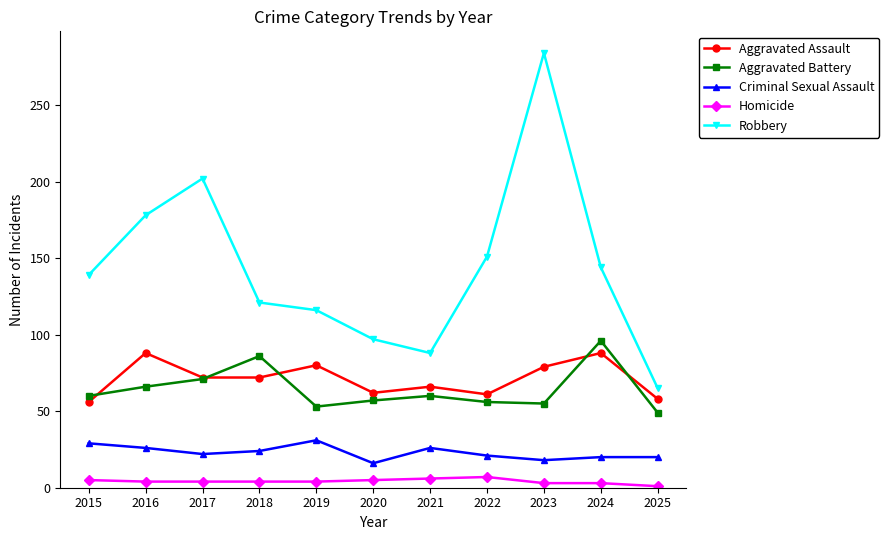

At how many categories does at least one series exceed 72?

10